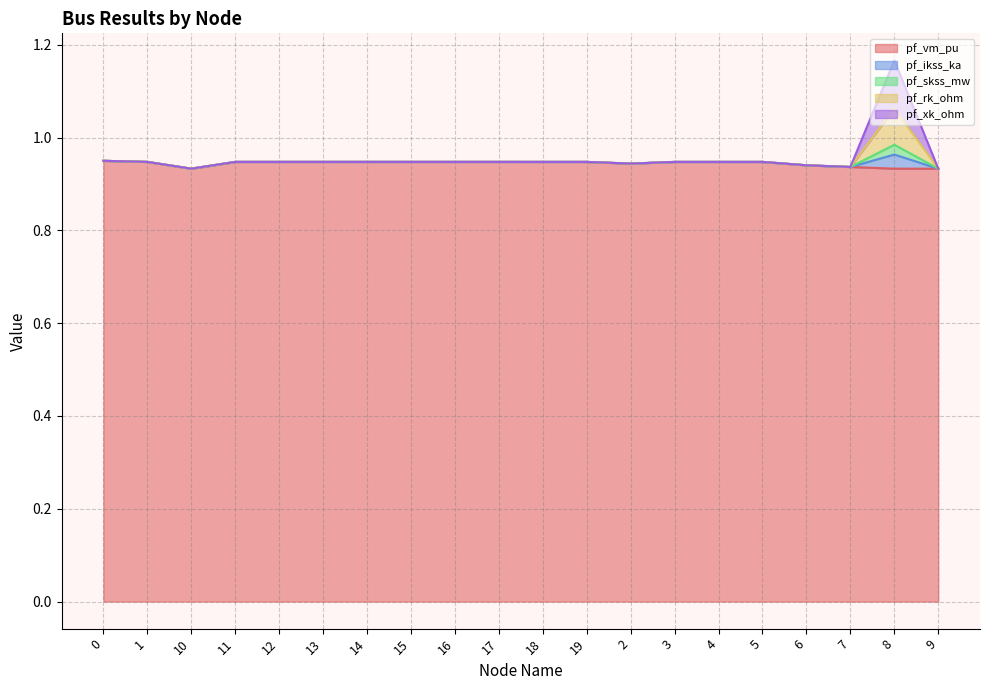

What are all the series names shown in the legend?

pf_vm_pu, pf_ikss_ka, pf_skss_mw, pf_rk_ohm, pf_xk_ohm